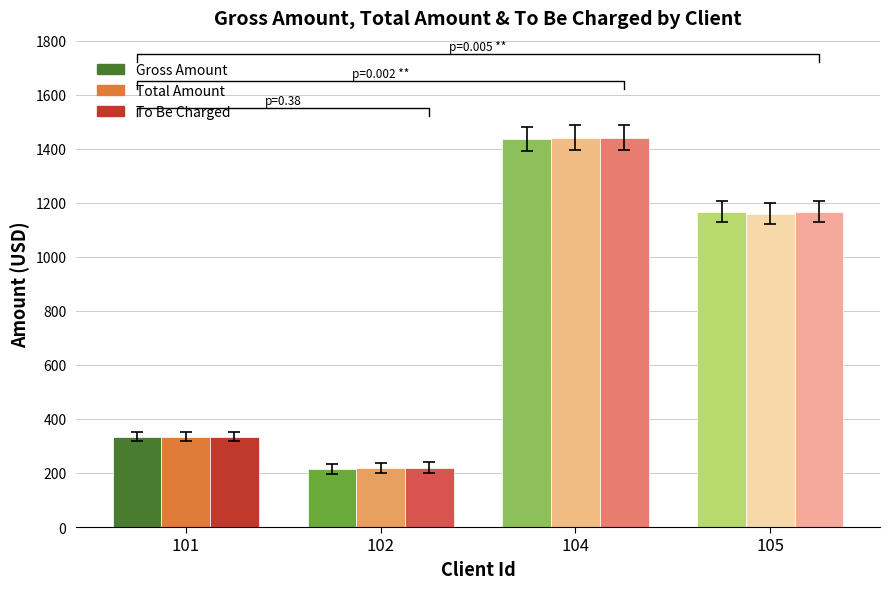

Are the bars horizontal?

No